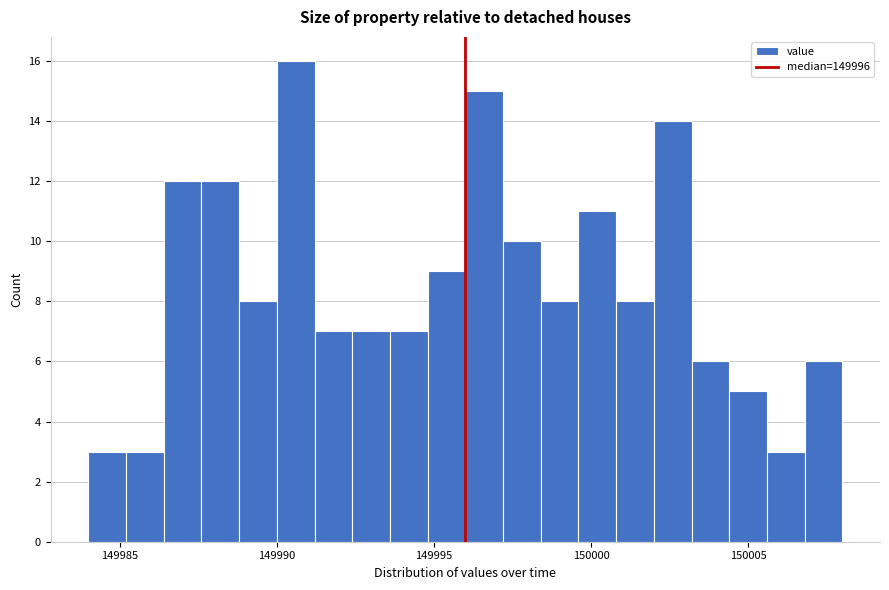

Read against the x-axis, roughly where is the centre of the tallest bar?

149990.5